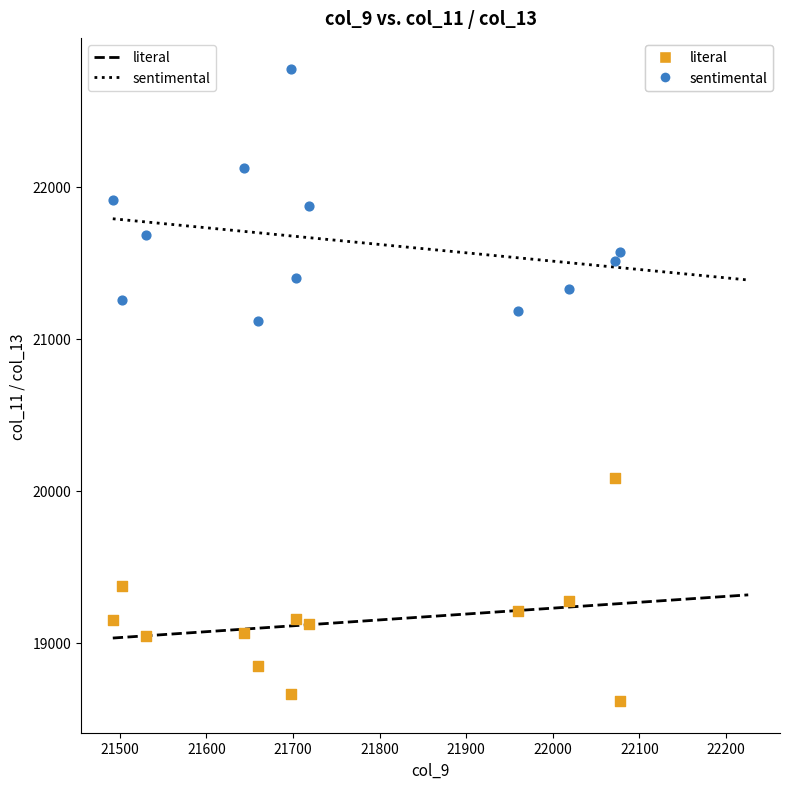

Which series has the largest Y range (max minus min)?

sentimental